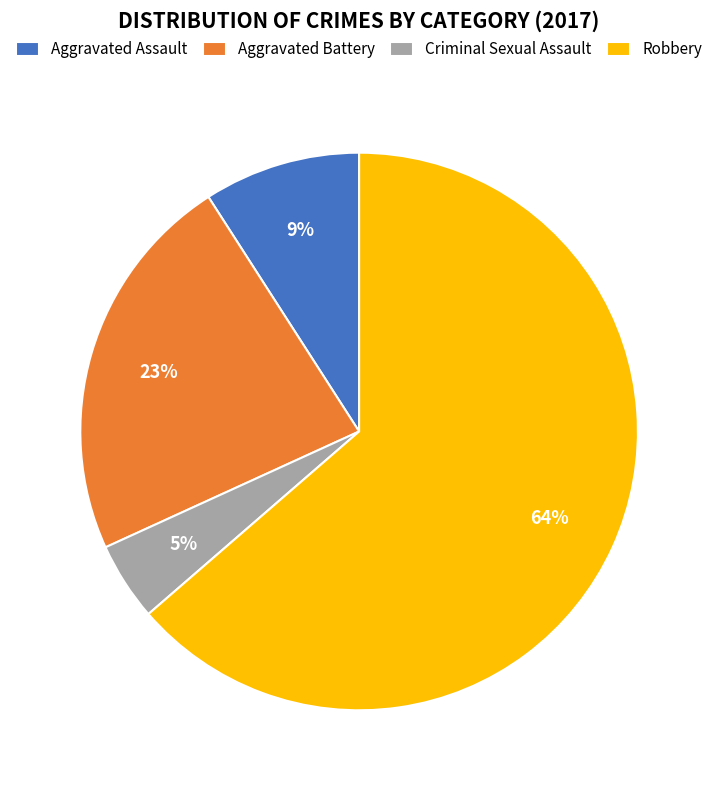

Is the sum of Robbery and Criminal Sexual Assault greater than half?

Yes